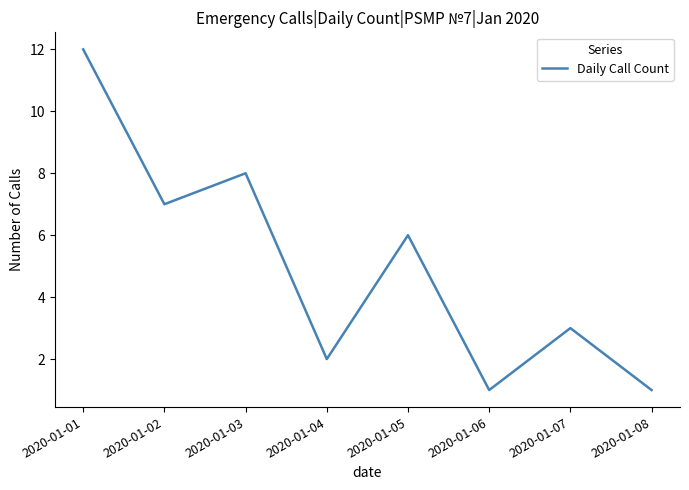

Reading right to left, transcribe all the data shown in this chart.

2020-01-08=1	2020-01-07=3	2020-01-06=1	2020-01-05=6	2020-01-04=2	2020-01-03=8	2020-01-02=7	2020-01-01=12